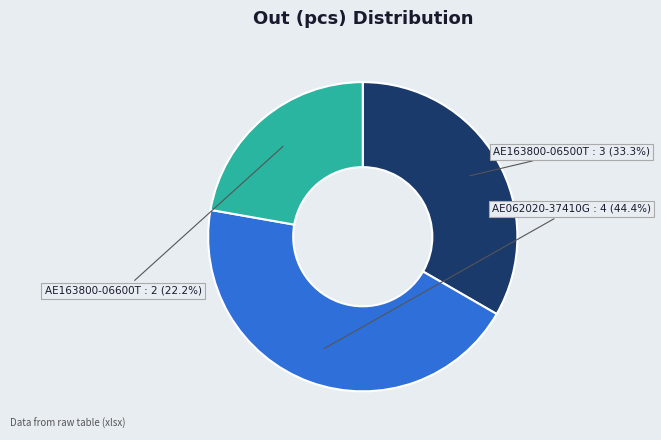

Is there any slice that represents more than half of the pie?

No